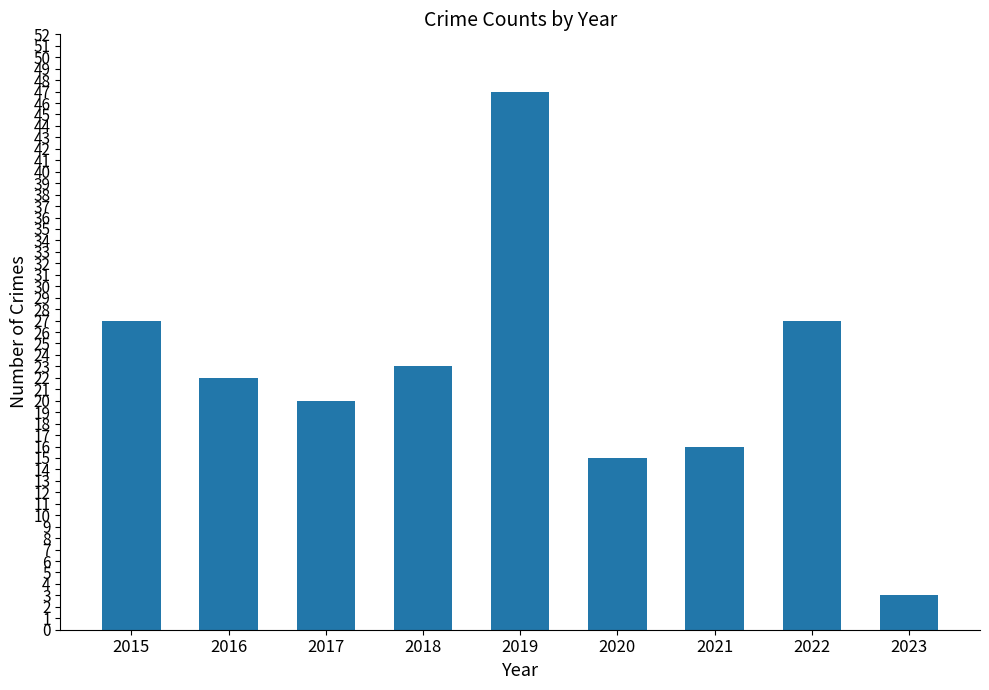

True or false: the data shows 10 at 2021.

False